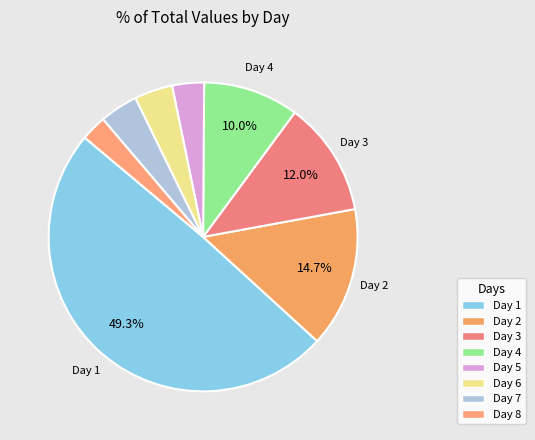

To the nearest percent, what is the difference between the Day 7 and Day 2 slice percentages?

11%